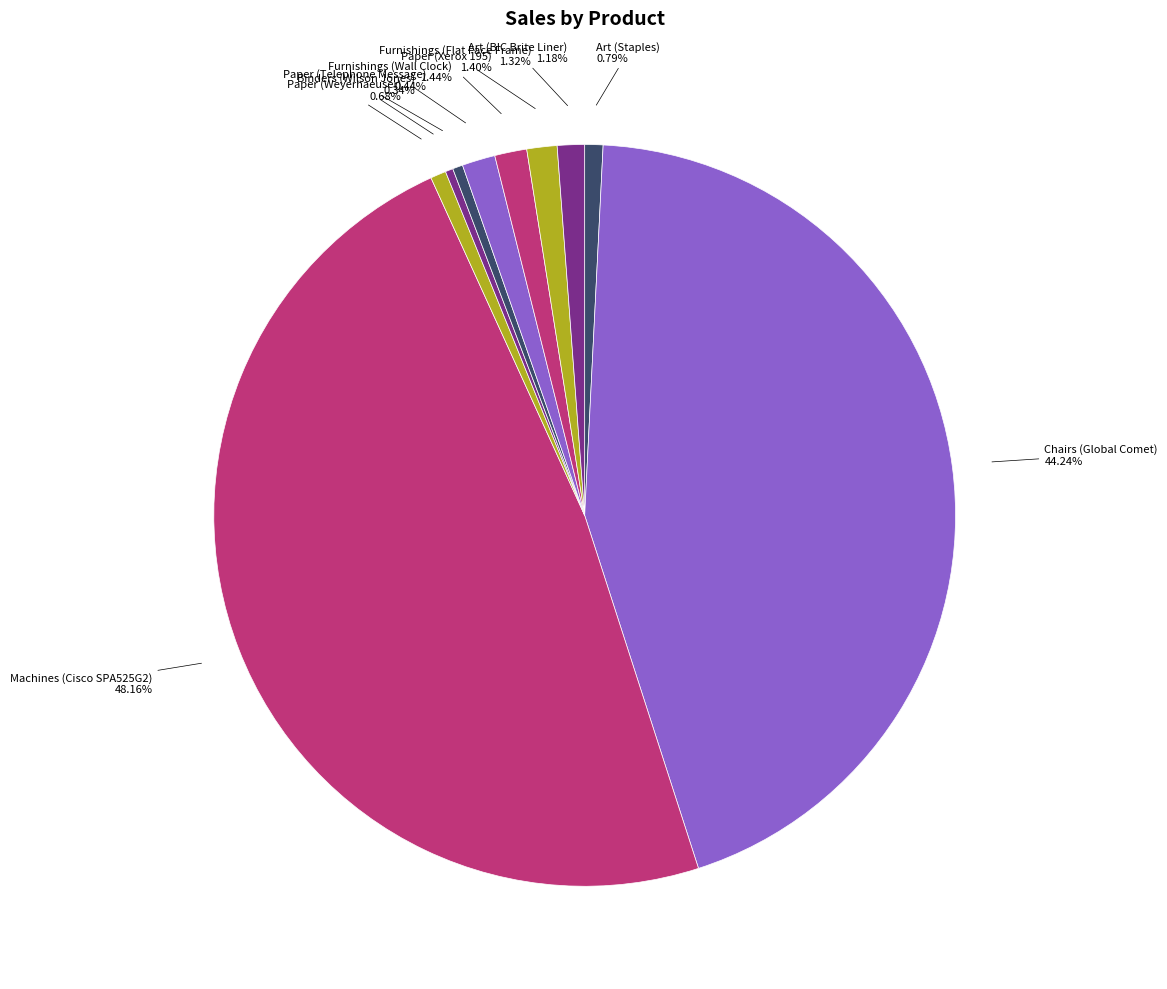

Which slice is the largest?

Machines (Cisco SPA525G2)